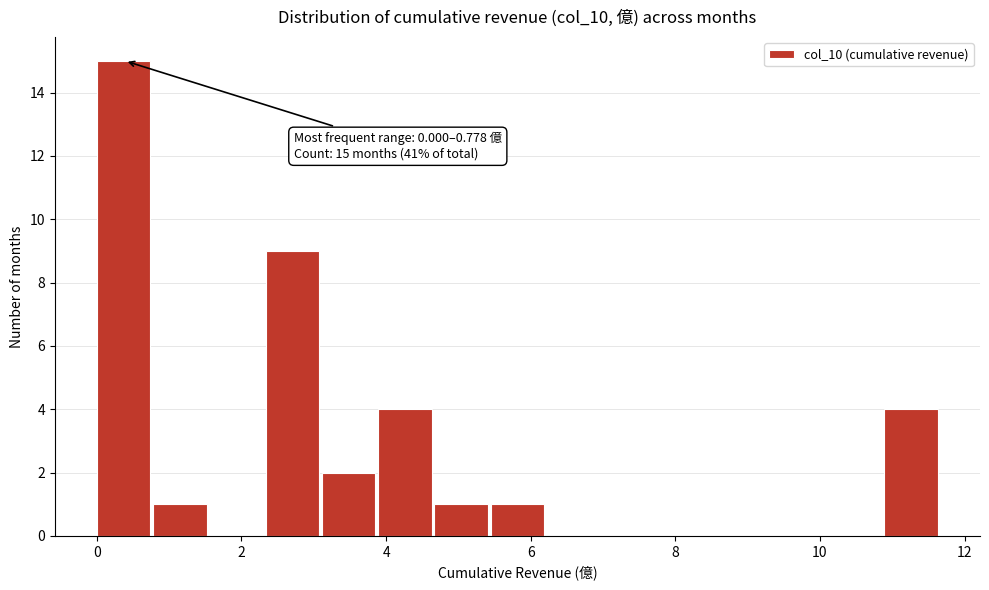

Around what value on the x-axis is the tallest bar? Give the approximate position of its centre, as read against the axis.

0.4